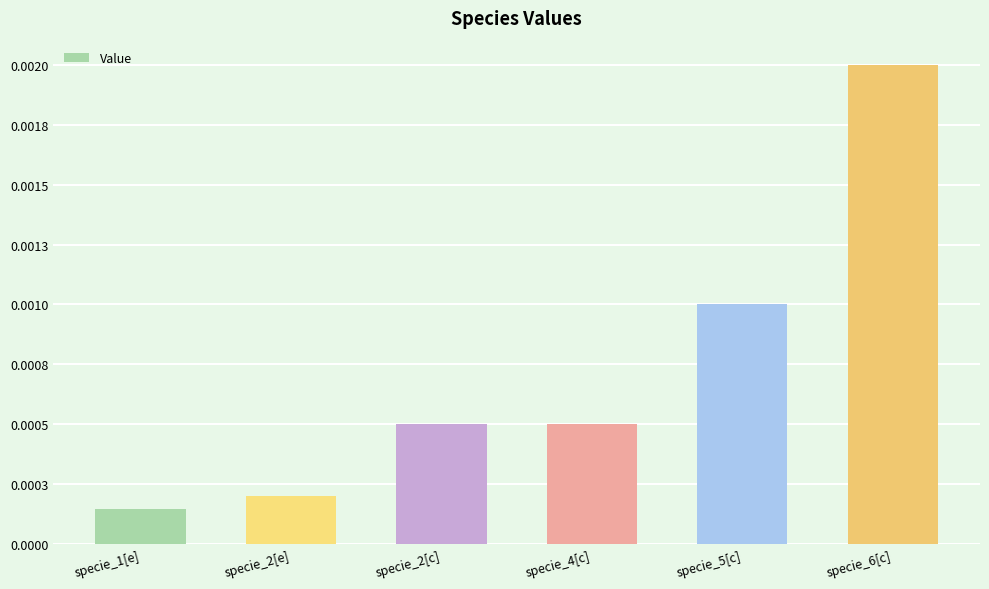

List the labels in order of value, smallest first.

specie_1[e], specie_2[e], specie_2[c], specie_4[c], specie_5[c], specie_6[c]